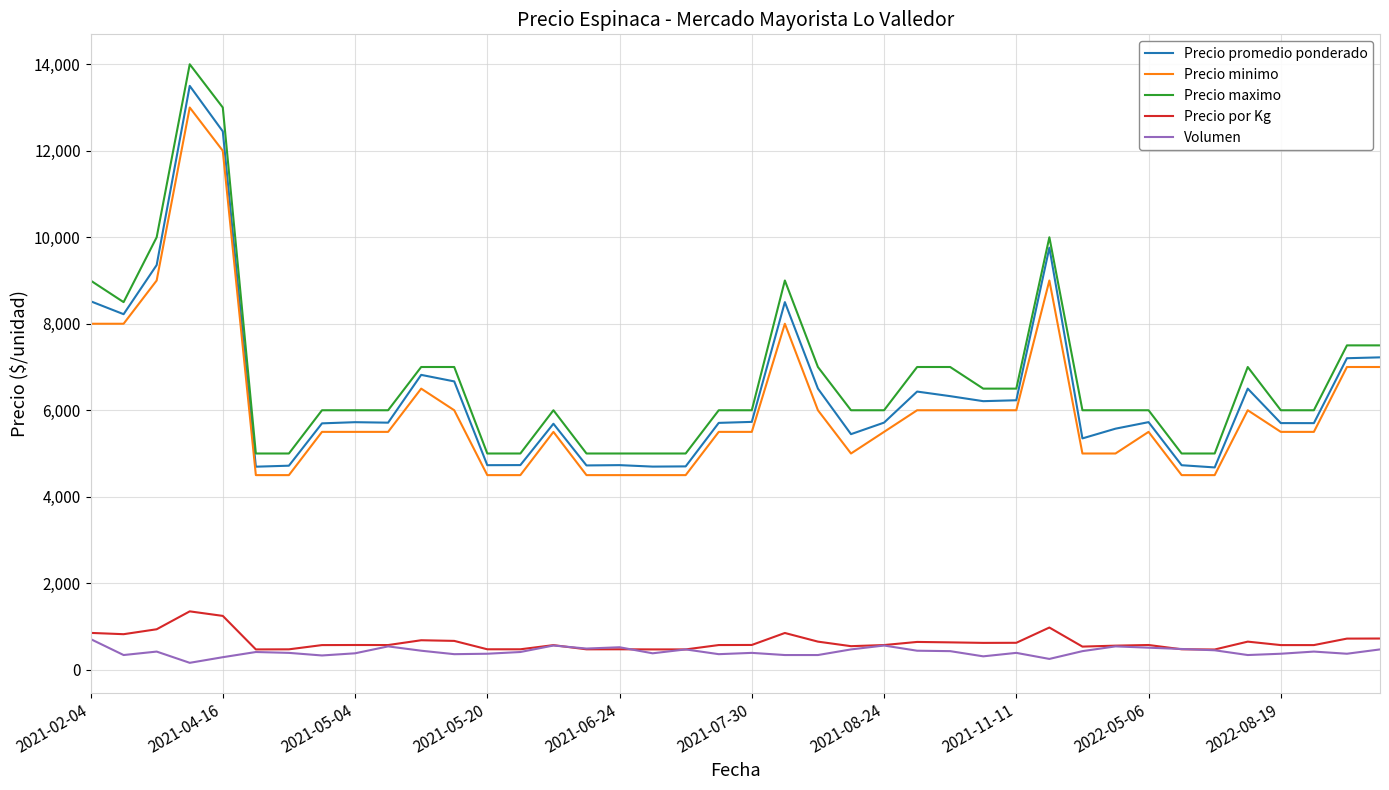

Which series has the largest range (max minus min)?

Precio maximo